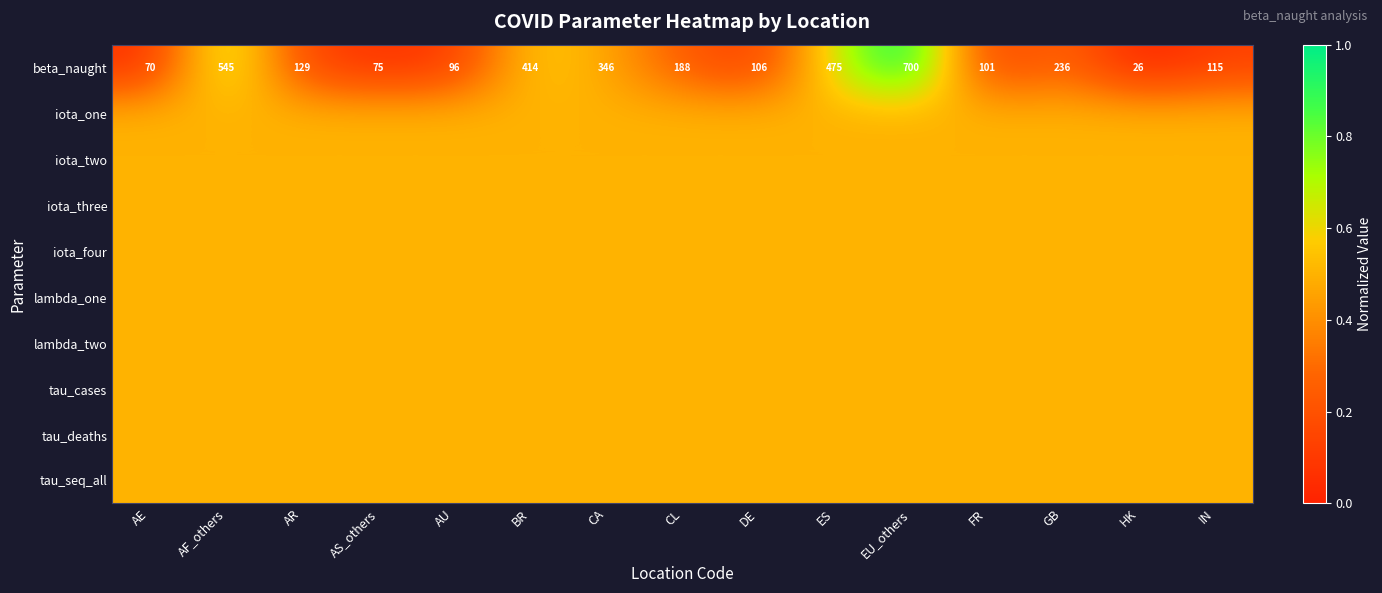

At how many categories does at least one series exceed 0?

15